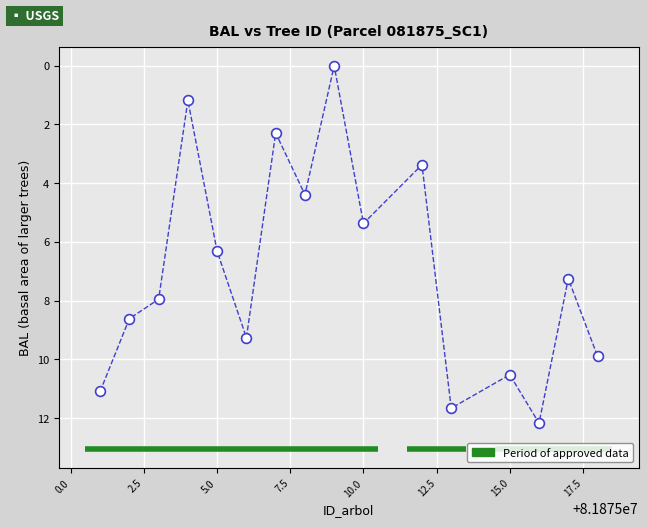

What is the range of X values (max minus min)?

17.0